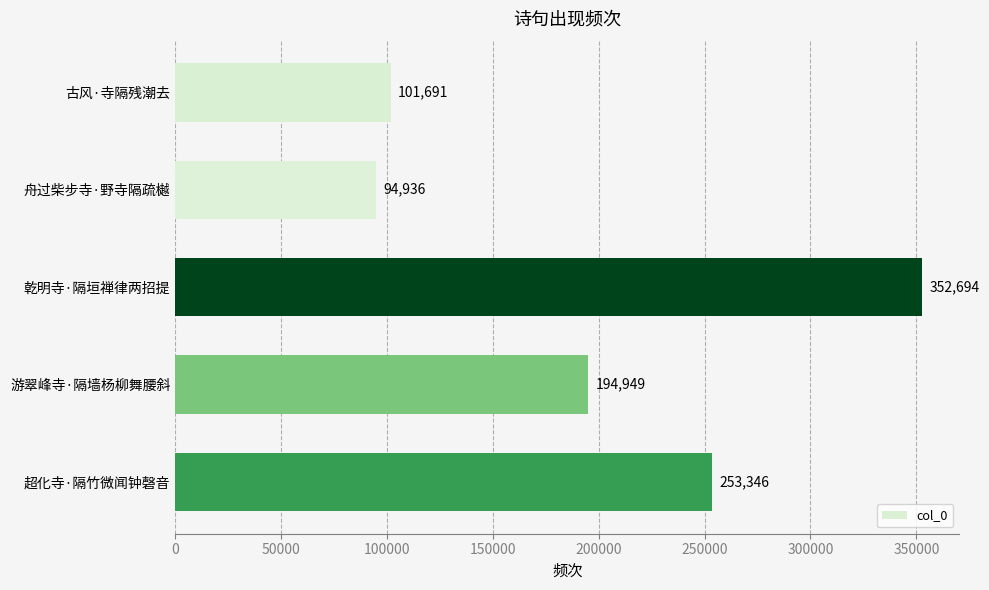

What is the difference between the maximum and minimum values?

257758